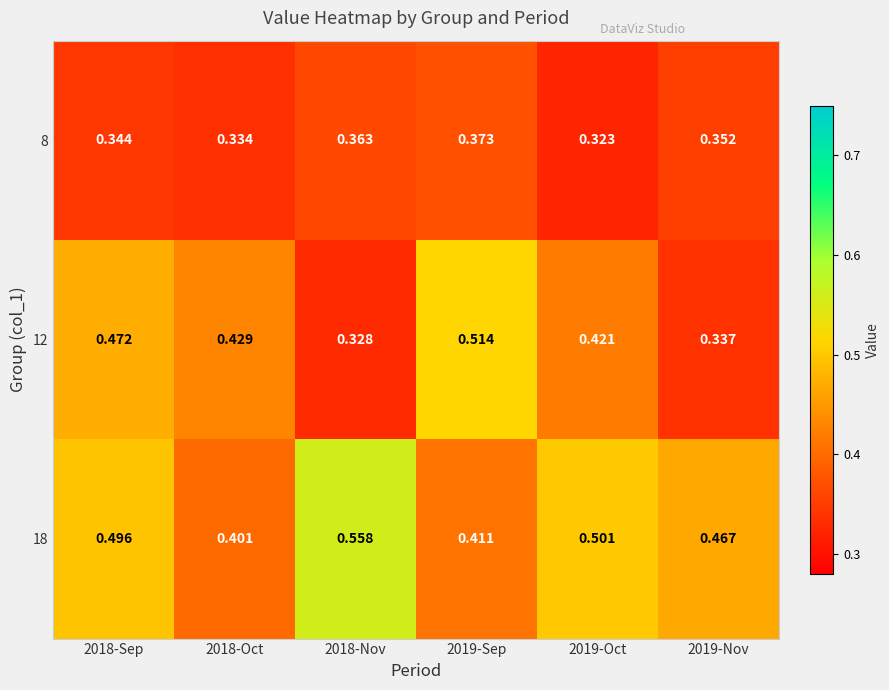

At which category is the sum across all series the highest?

2018-Sep